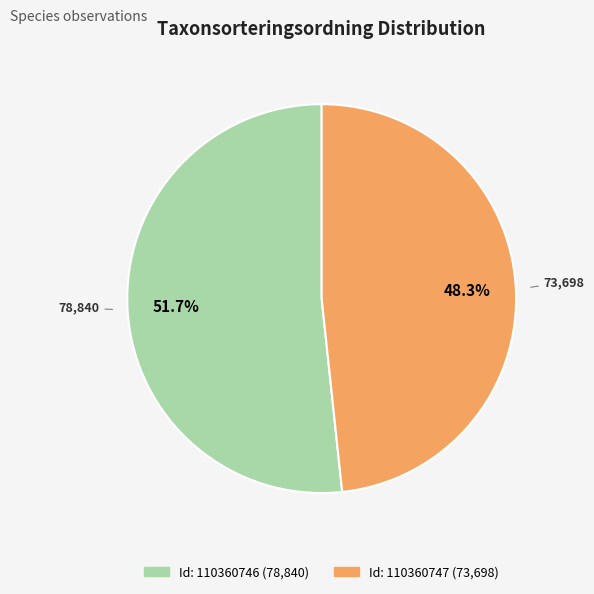

Is there any slice that represents more than half of the pie?

Yes